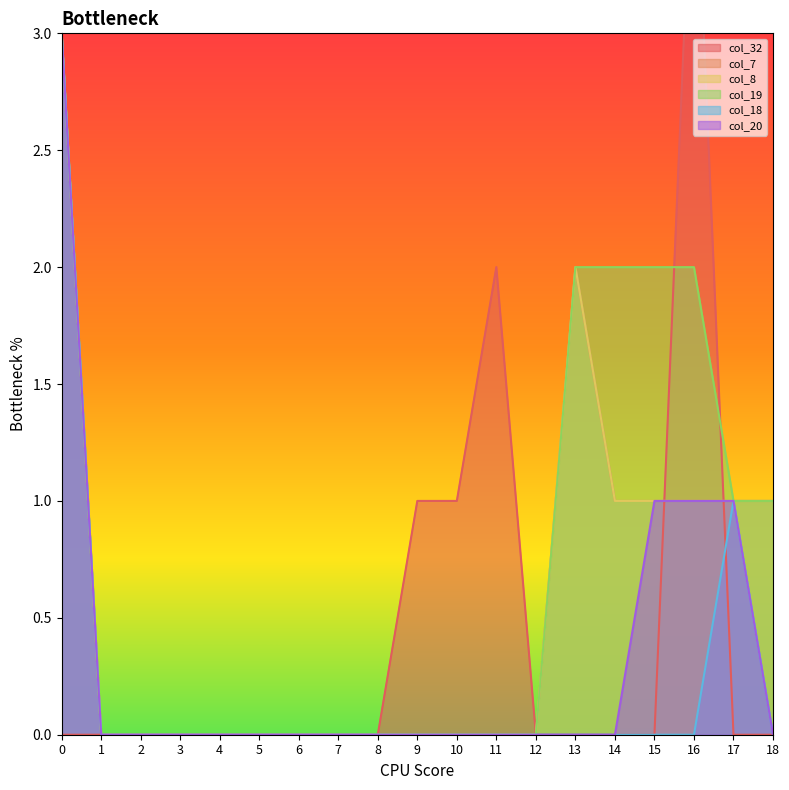

Reading left to right, extract all data points from this chart.

col_32: 0=0	1=0	2=0	3=0	4=0	5=0	6=0	7=0	8=0	9=1	10=1	11=2	12=0	13=0	14=0	15=0	16=4	17=0	18=0
col_7: 0=3	1=0	2=0	3=0	4=0	5=0	6=0	7=0	8=0	9=0	10=0	11=0	12=0	13=2	14=1	15=1	16=1	17=1	18=1
col_8: 0=3	1=0	2=0	3=0	4=0	5=0	6=0	7=0	8=0	9=0	10=0	11=0	12=0	13=2	14=1	15=1	16=1	17=1	18=1
col_19: 0=3	1=0	2=0	3=0	4=0	5=0	6=0	7=0	8=0	9=0	10=0	11=0	12=0	13=2	14=2	15=2	16=2	17=1	18=1
col_18: 0=3	1=0	2=0	3=0	4=0	5=0	6=0	7=0	8=0	9=0	10=0	11=0	12=0	13=0	14=0	15=0	16=0	17=1	18=0
col_20: 0=3	1=0	2=0	3=0	4=0	5=0	6=0	7=0	8=0	9=0	10=0	11=0	12=0	13=0	14=0	15=1	16=1	17=1	18=0